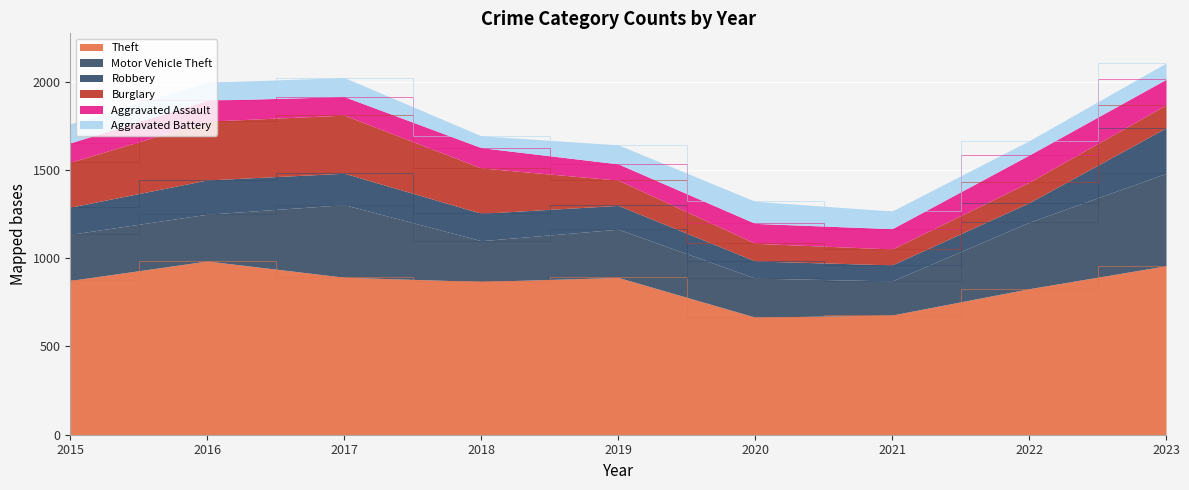

Does the chart display data point markers on the line(s)?

No